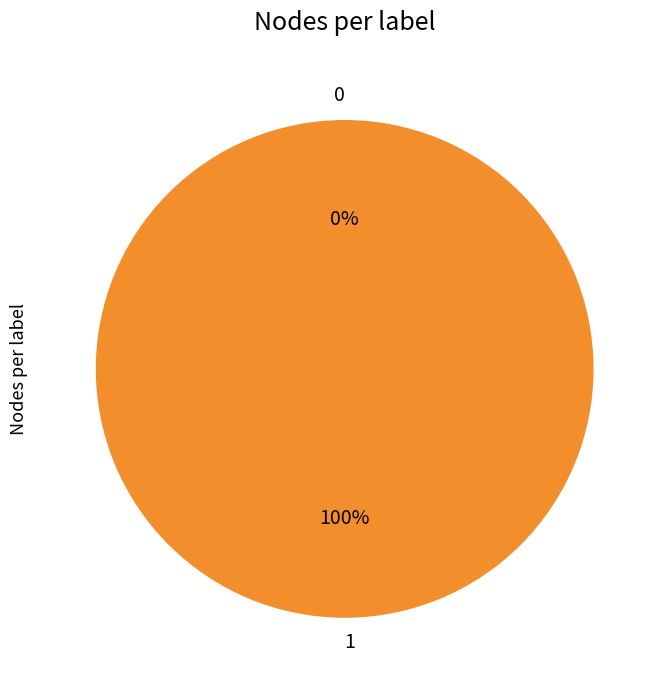

Is there any slice that represents more than half of the pie?

Yes